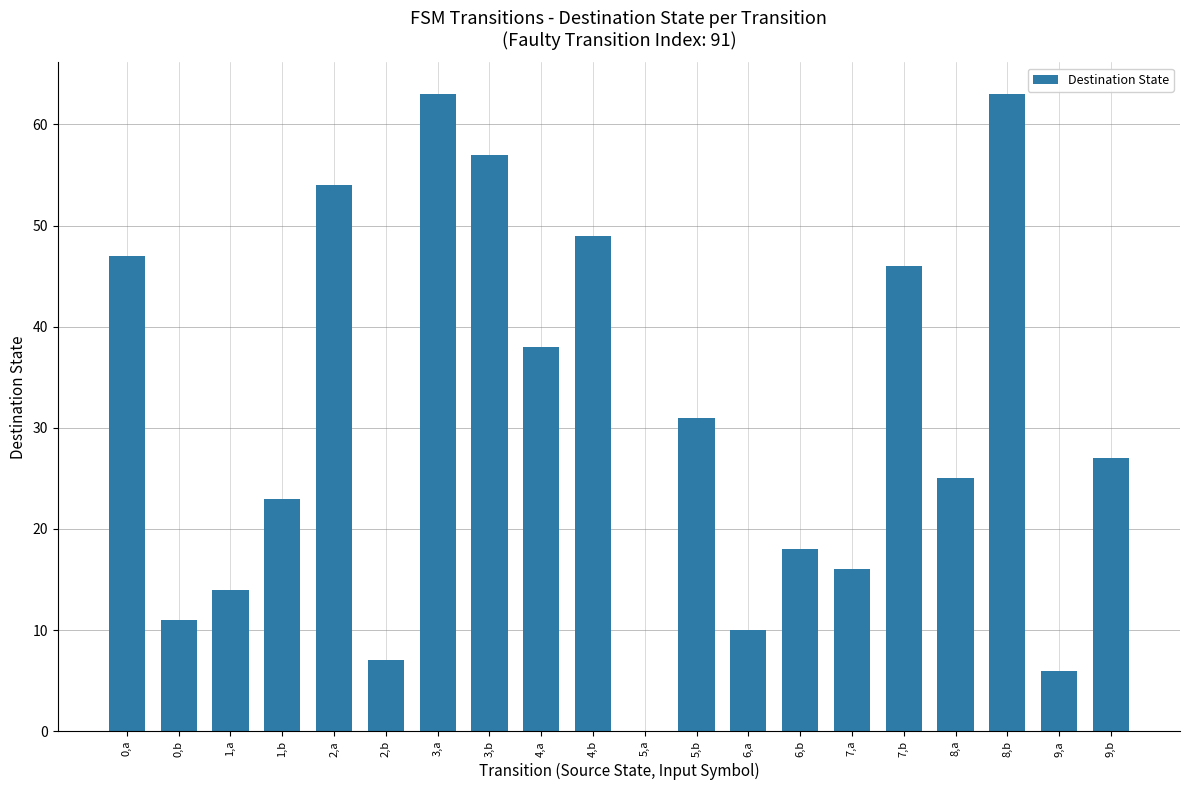

True or false: the data shows 14 at 4,b.

False